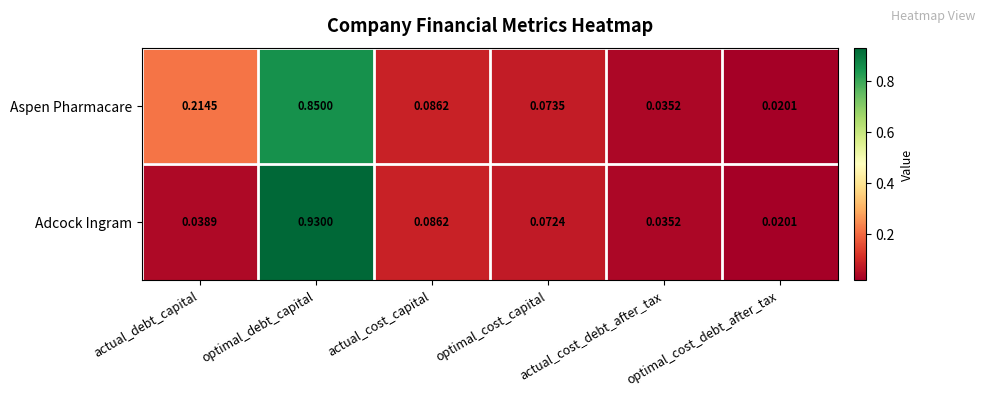

Which series has the largest total across all categories?

Aspen Pharmacare